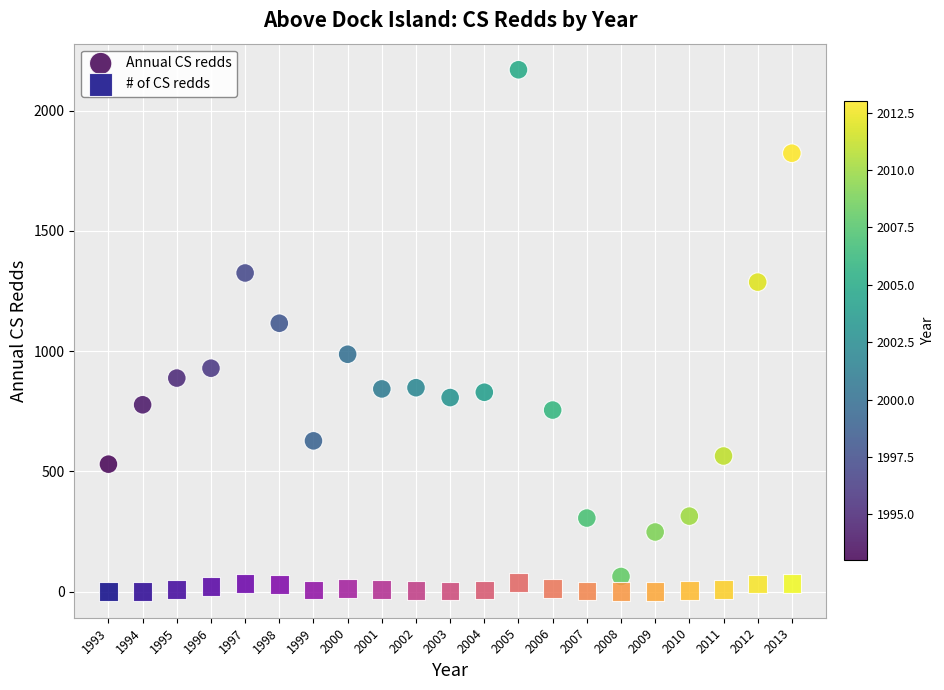

Which series contains the lowest Y value?

# of CS redds